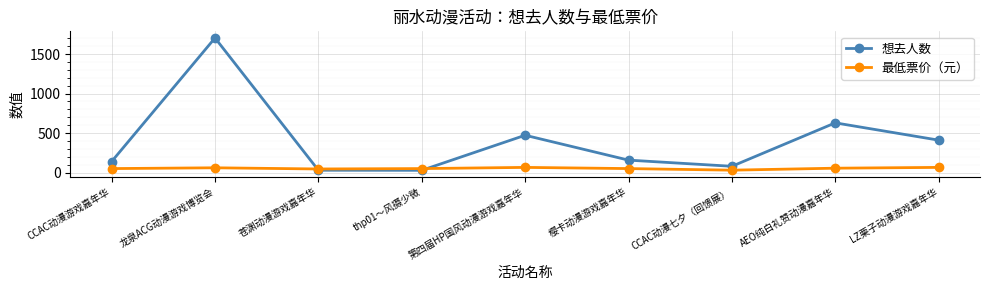

Which series has the largest range (max minus min)?

想去人数